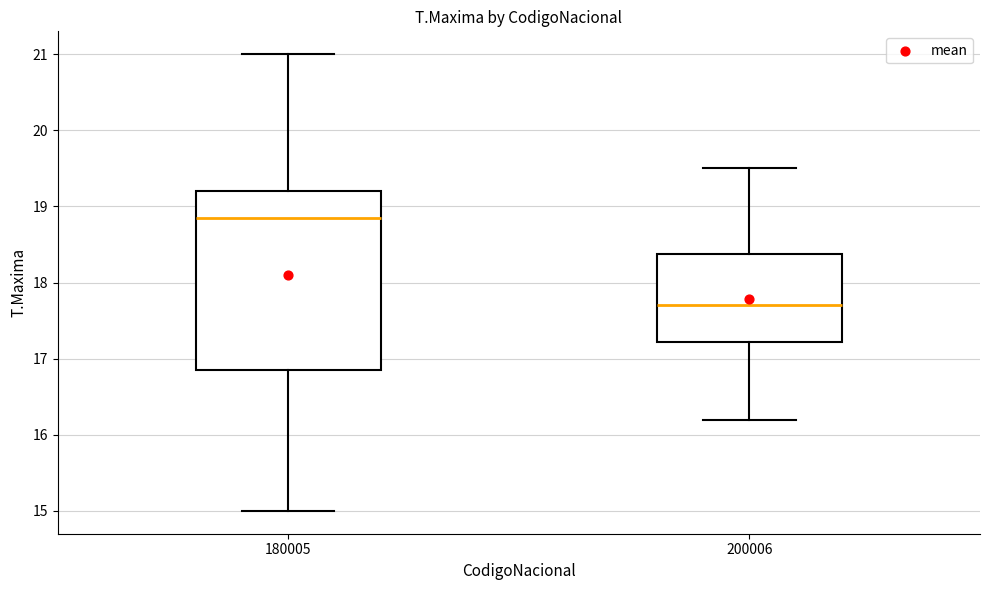

Reading left to right, read every box against the y-axis: the position of its median line, the range the box covers, and the ends of its whiskers. The values are not printed on the chart, so give them approximately, as read against the axis.

180005: median 18.9, box 16.9 to 19.2, whiskers 15.0 to 21.0
200006: median 17.7, box 17.2 to 18.4, whiskers 16.2 to 19.5